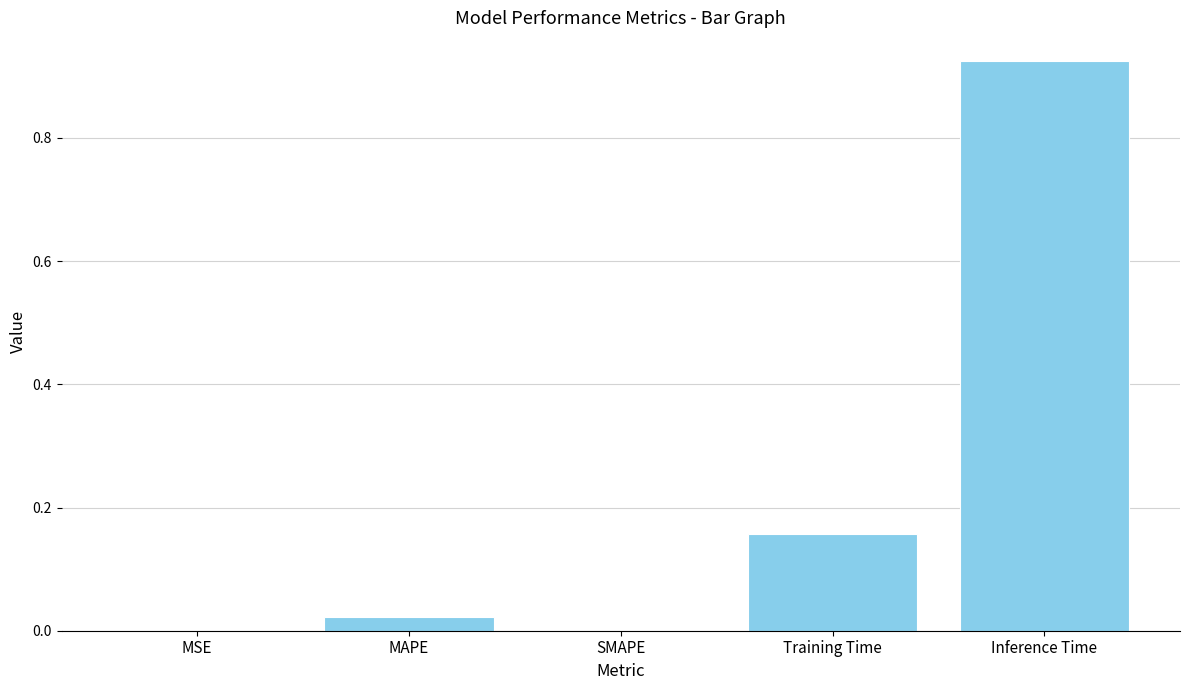

The value at Inference Time is 0.6. True or false?

False